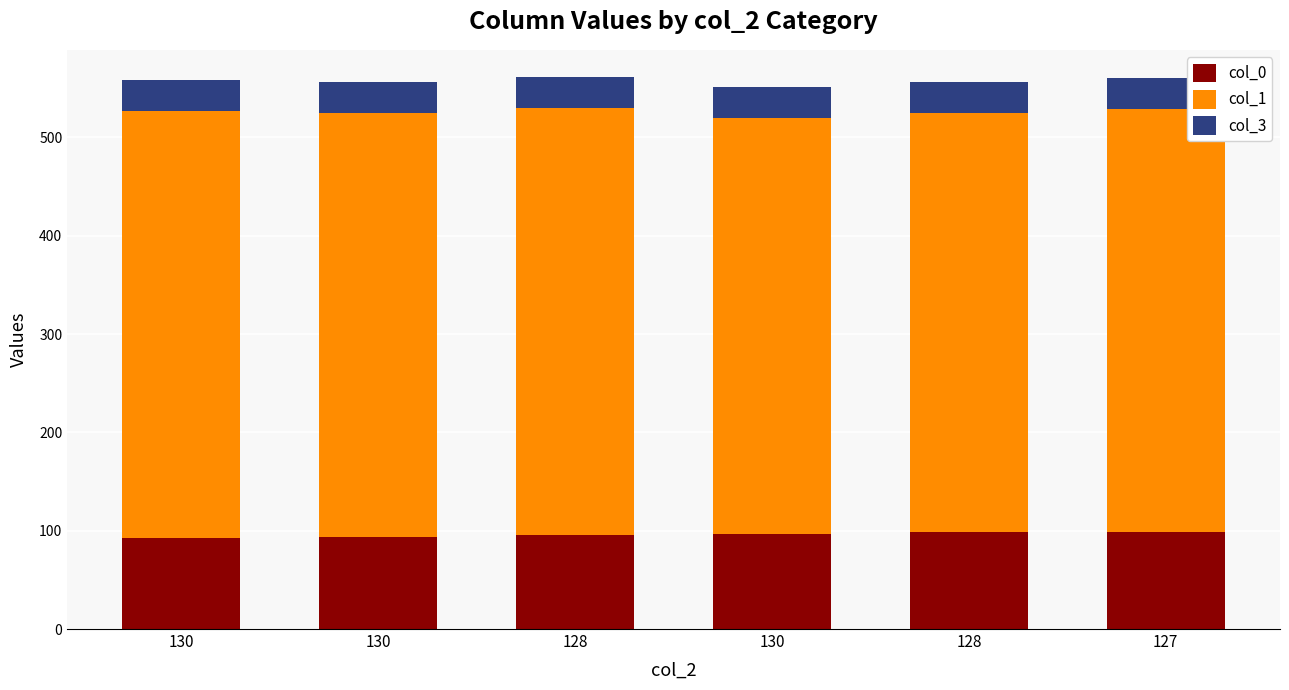

How many distinct data groups are displayed?

3